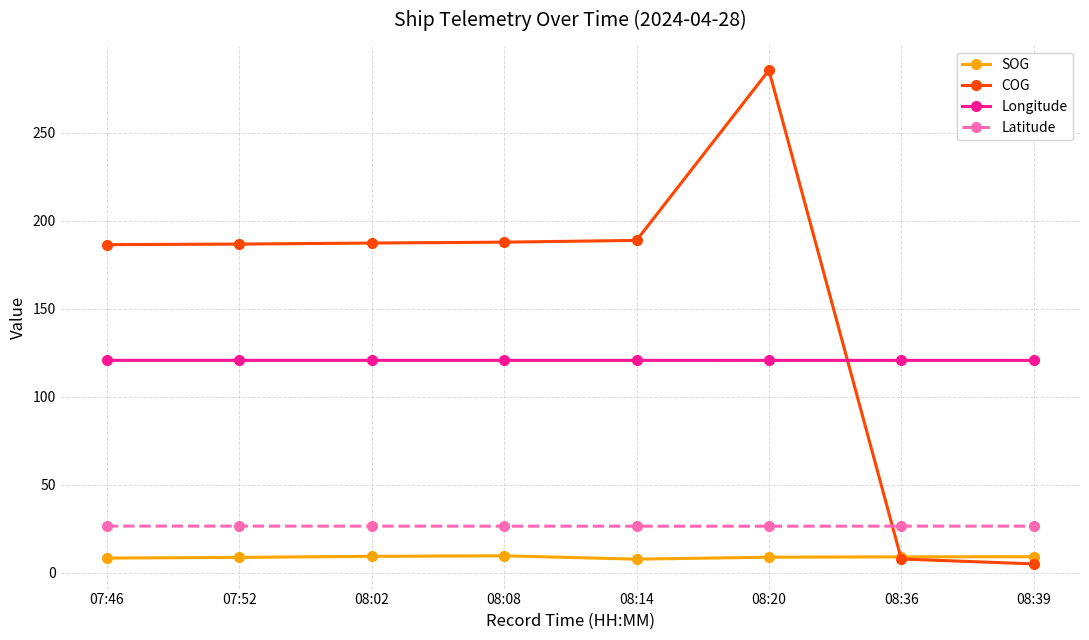

Which category has the highest value in the COG series?

08:20